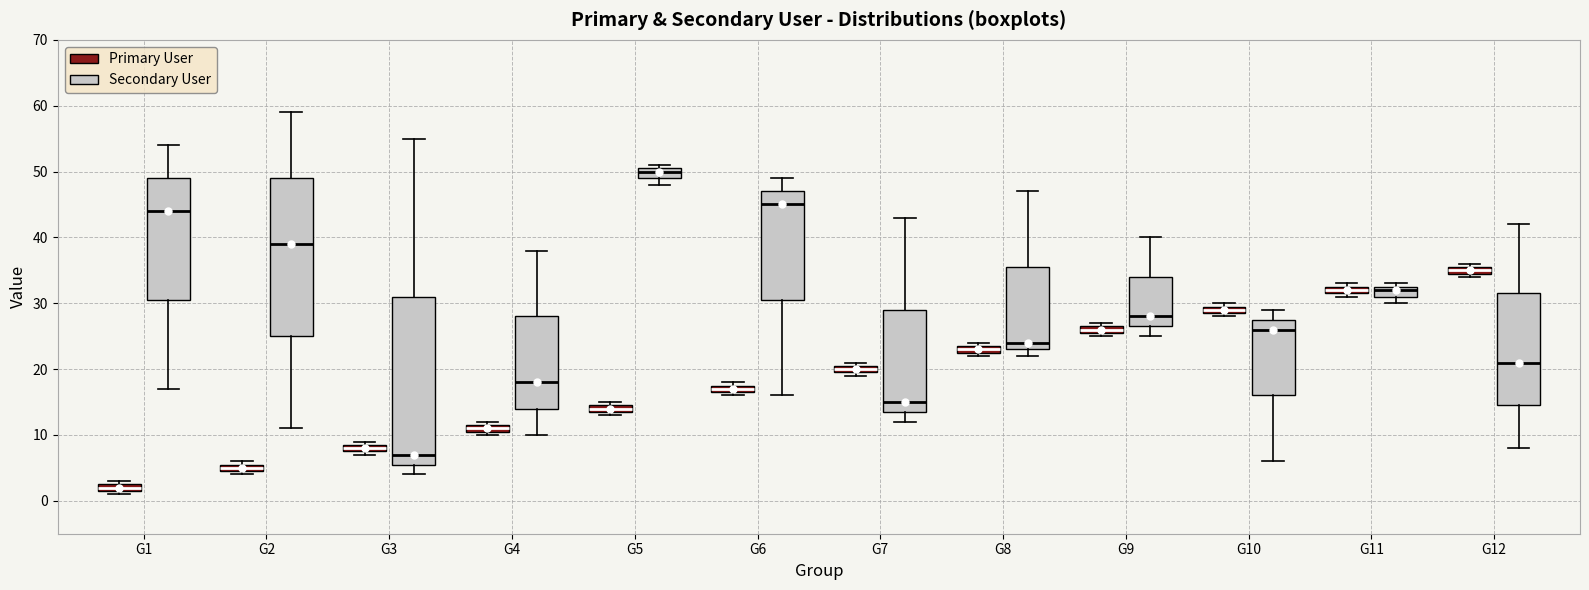

Which box is the tallest, from its lower edge to its upper edge?

G3 (Secondary User)